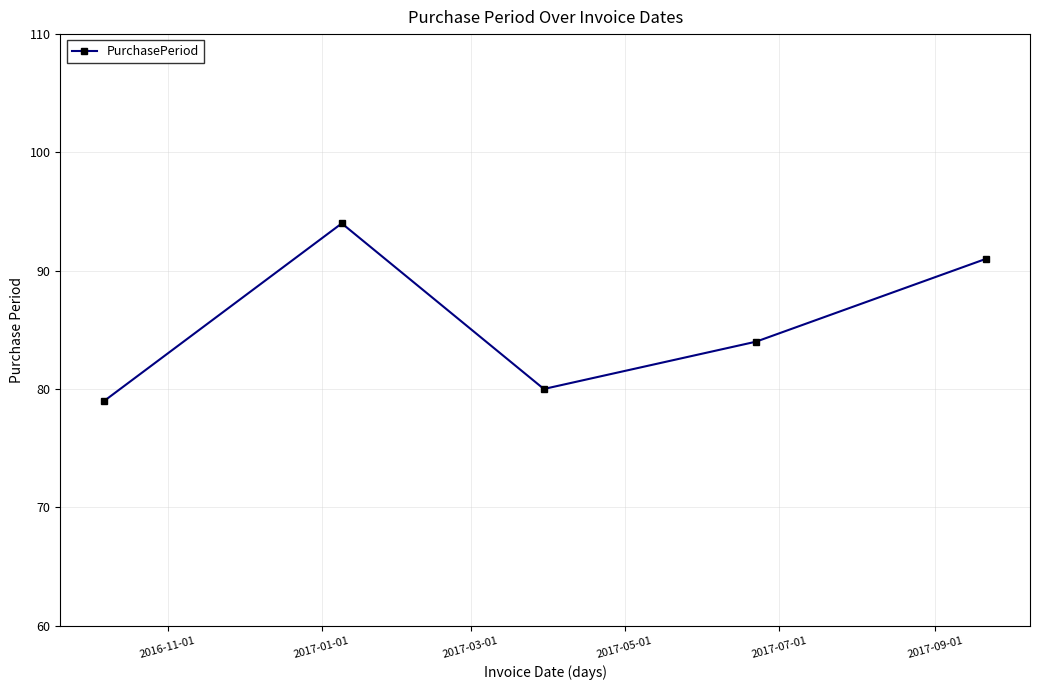

What is the difference between the maximum and minimum values?

15